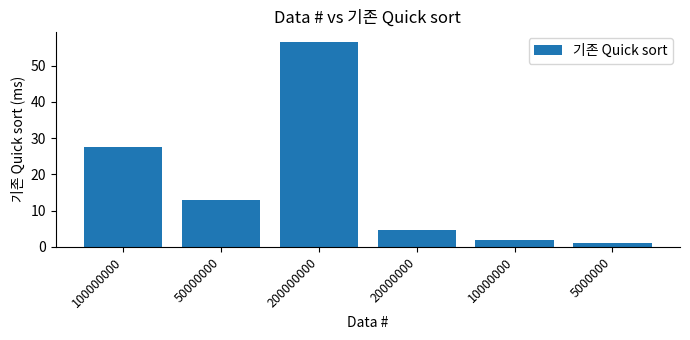

Reading right to left, list all the values displayed in this chart.

5000000=1.0	10000000=2.0	20000000=4.8	200000000=56.6	50000000=13.0	100000000=27.6